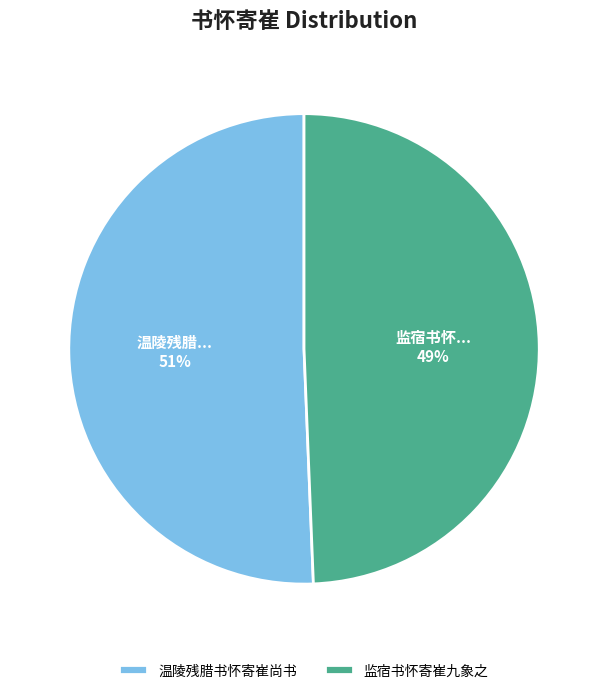

To the nearest percent, what is the combined percentage of 温陵残腊书怀寄崔尚书 and 监宿书怀寄崔九象之?

100%